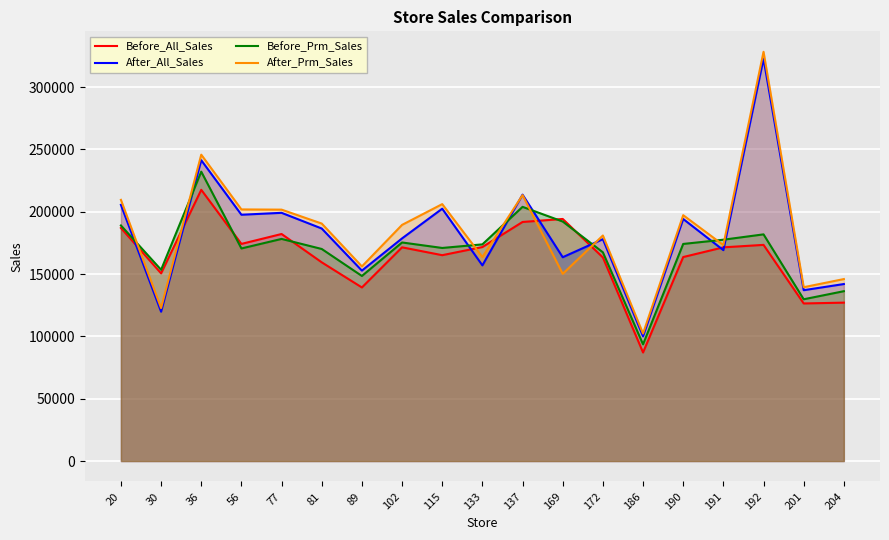

How many data points in After_Prm_Sales are above 189464?

10